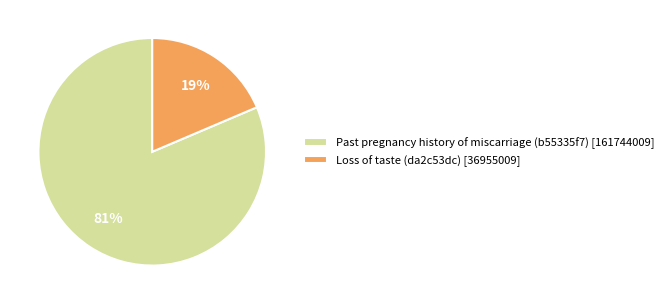

Which slice is the largest?

Past pregnancy history of miscarriage (b55335f7)